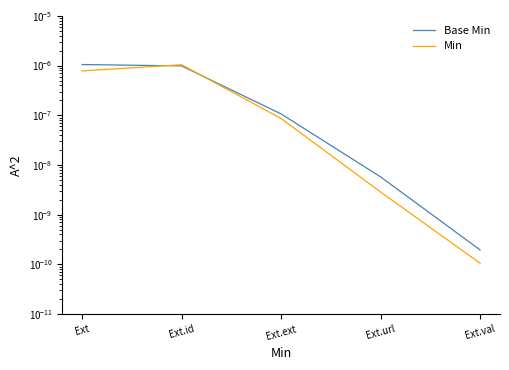

Count the number of data series in this chart.

2